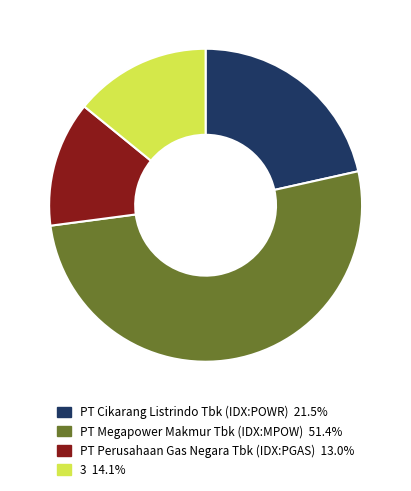

Rank the categories by value from highest to lowest.

PT Megapower Makmur Tbk (IDX:MPOW), PT Cikarang Listrindo Tbk (IDX:POWR), 3, PT Perusahaan Gas Negara Tbk (IDX:PGAS)